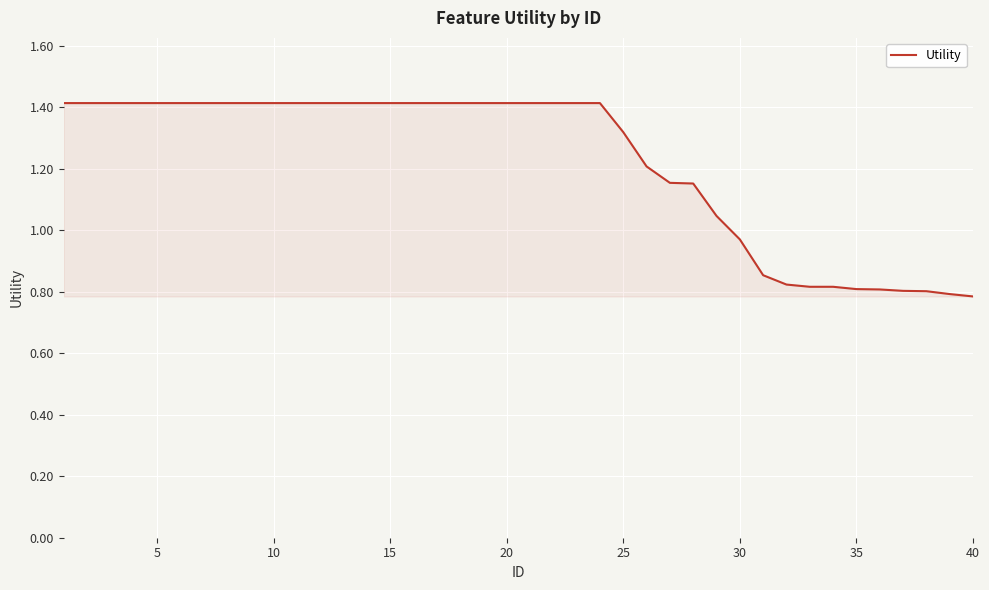

What is the maximum value shown in the chart?

1.4